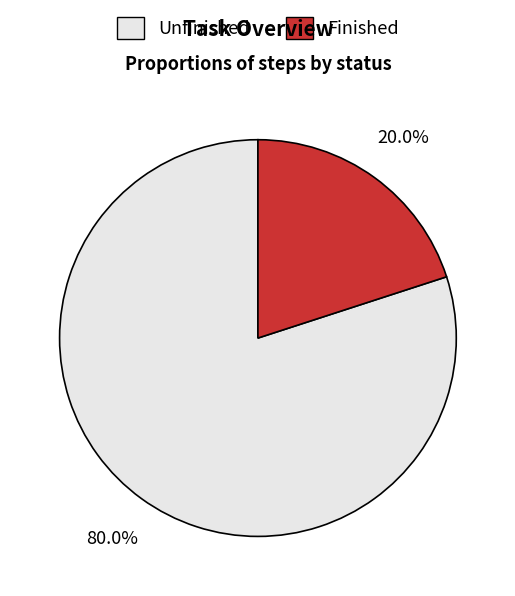

Which has a higher value, Finished or Unfinished?

Unfinished